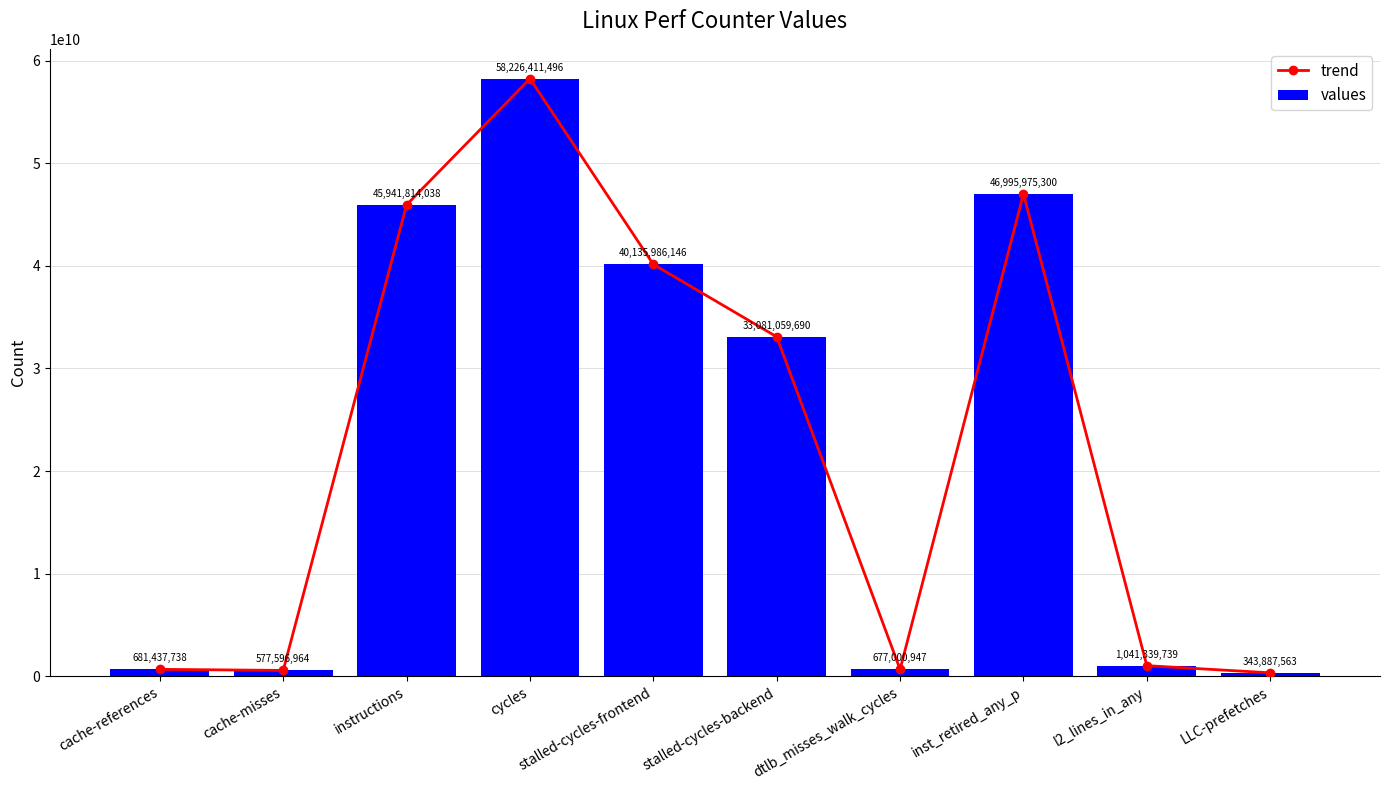

The value of trend at instructions is 45941814038. True or false?

True